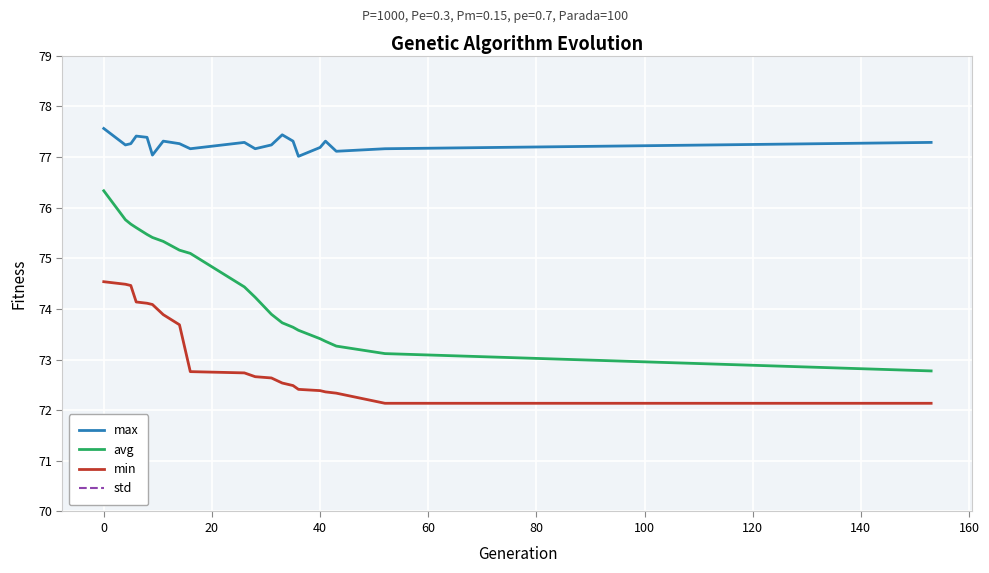

The value of avg at 0 is 76.3. True or false?

True